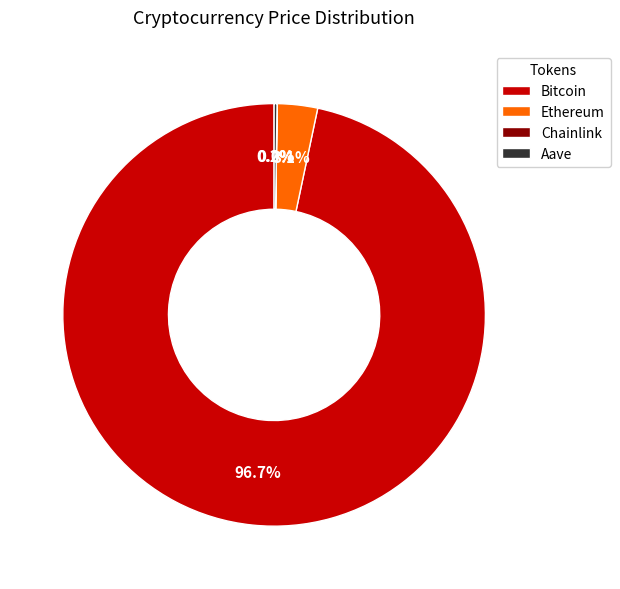

Which slice is the largest?

Bitcoin